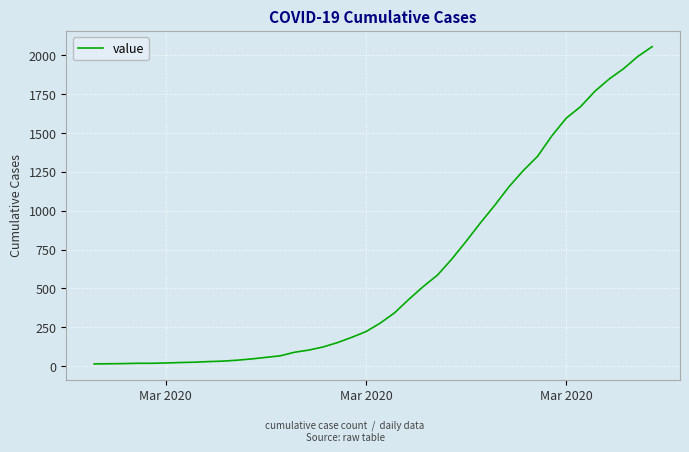

What is the difference between the maximum and minimum values?

2042